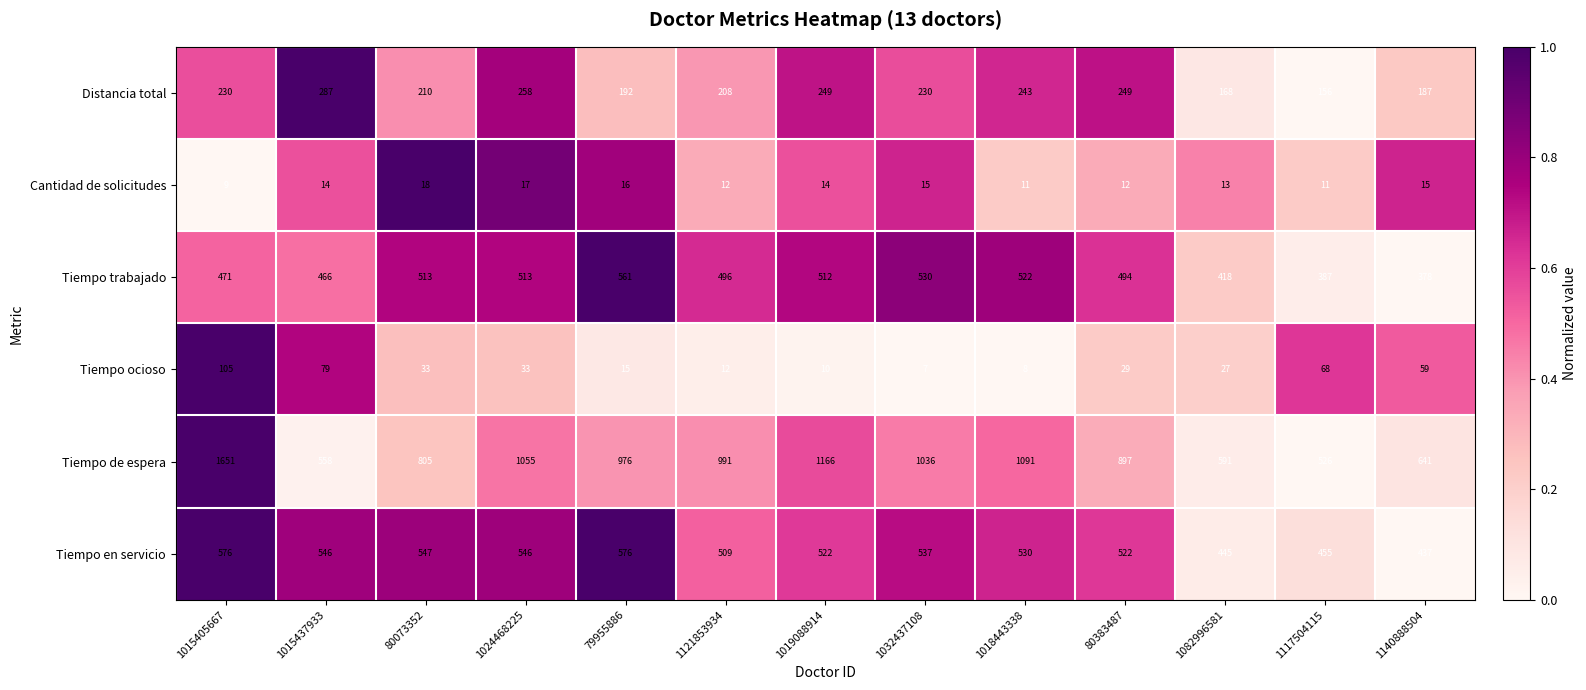

What is the total value across all series at 1018443338?

2405